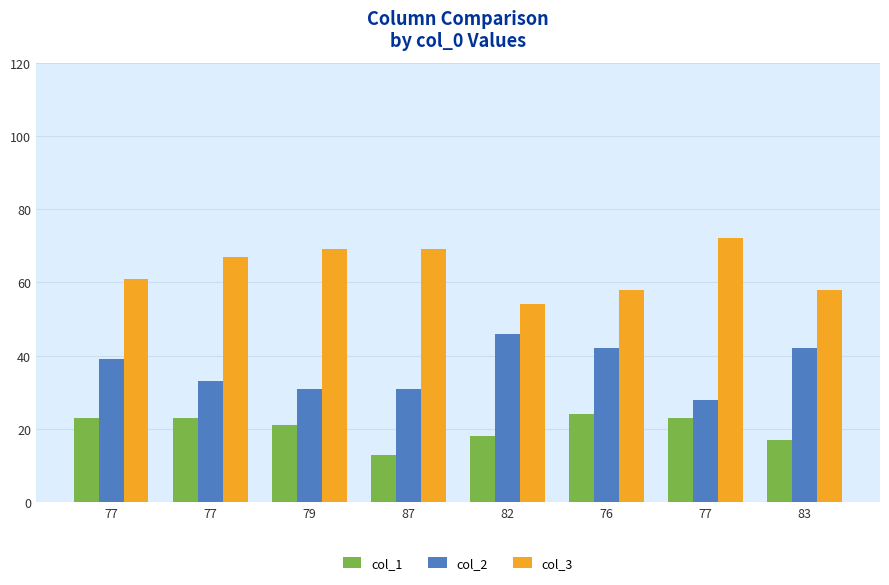

List the labels in order of col_3 value, smallest first.

82, 76, 83, 77, 77, 79, 87, 77